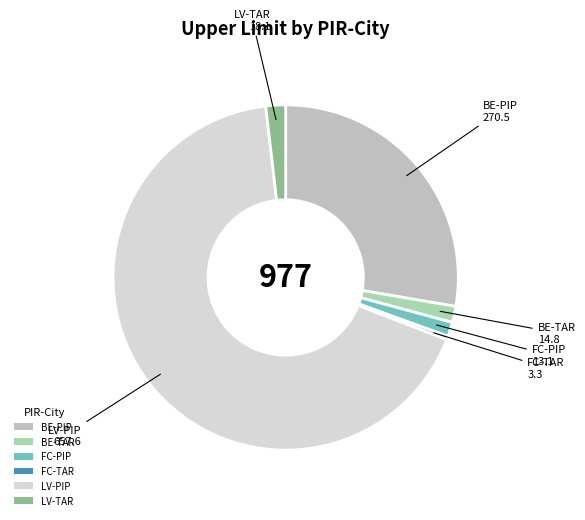

Which slice is the largest?

LV-PIP